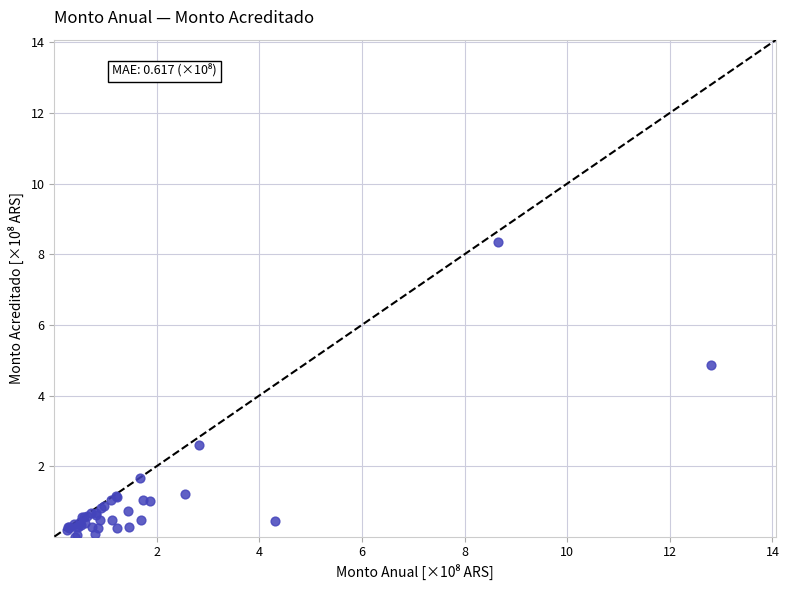

What Y value in the scatter plot is closest to 4?

4.9